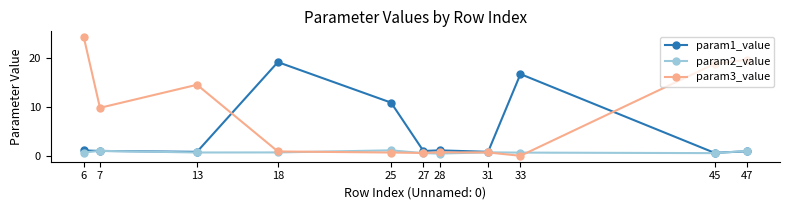

What is the difference between the maximum and minimum values in the param3_value series?

24.2